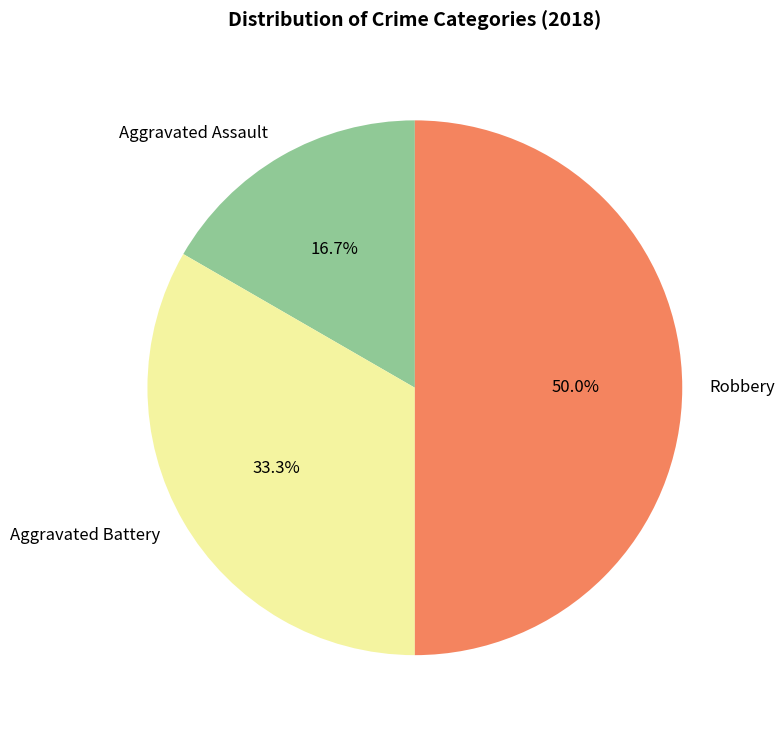

Which category has the biggest portion of the pie?

Robbery